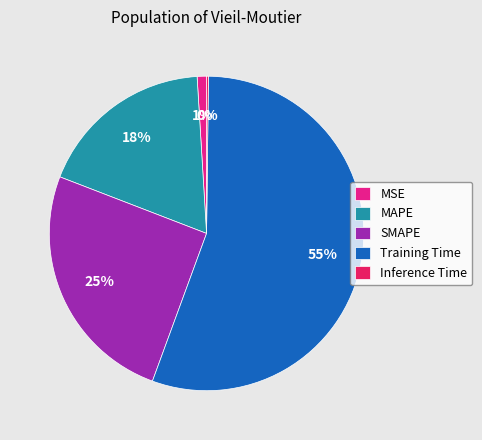

Does Training Time account for over 50% of the chart?

Yes